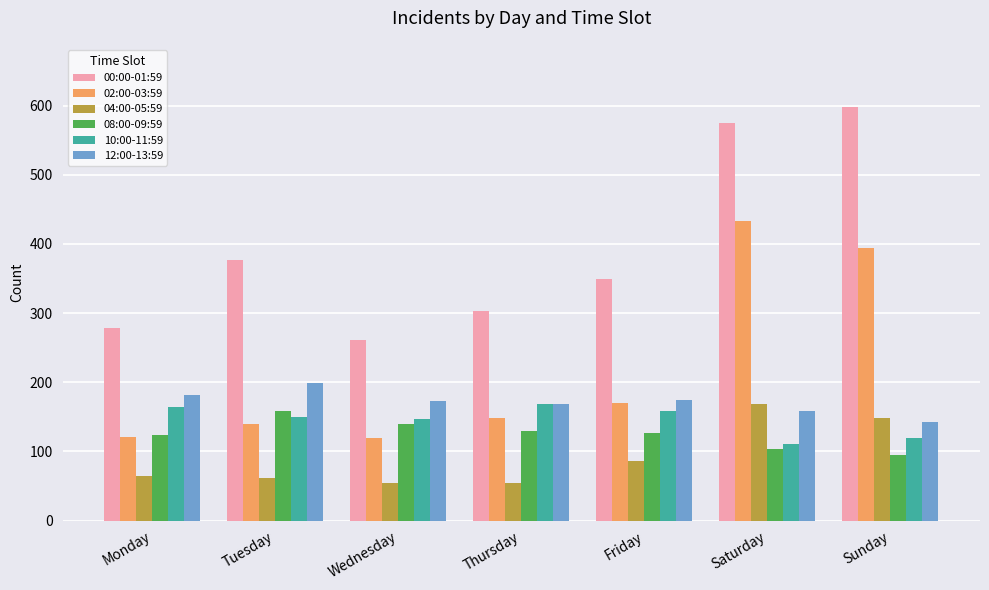

What is the value of the 10:00-11:59 bar at the 6th from the left?

110